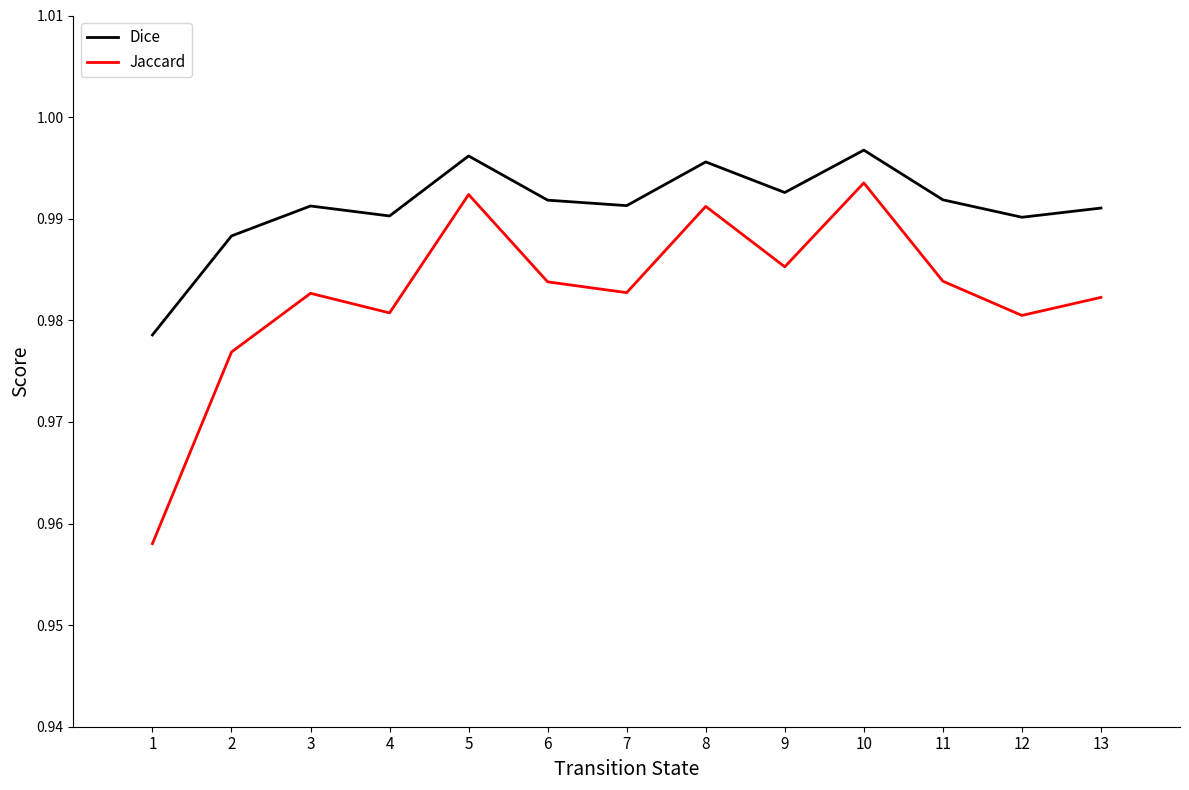

Rank the series by their average value, from lowest to highest.

Jaccard, Dice